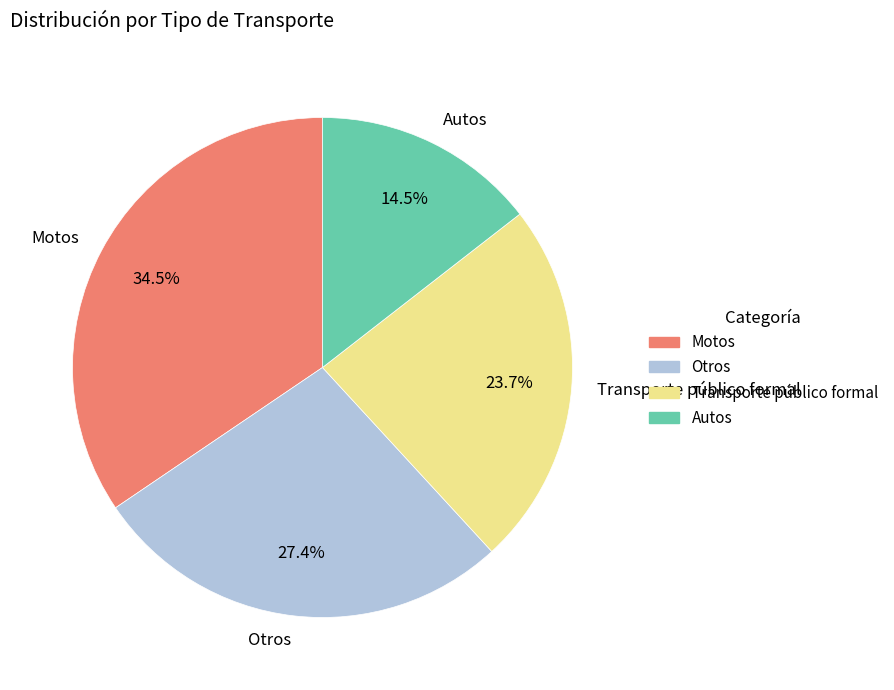

Is it true that Autos is 24% of the pie?

False